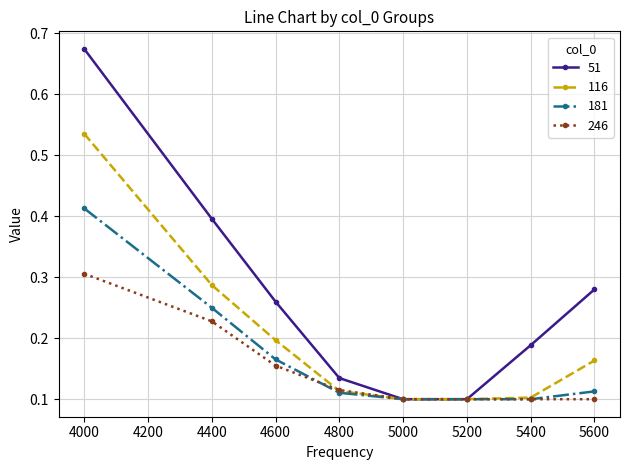

How many 181 values are between 0 and 1?

8